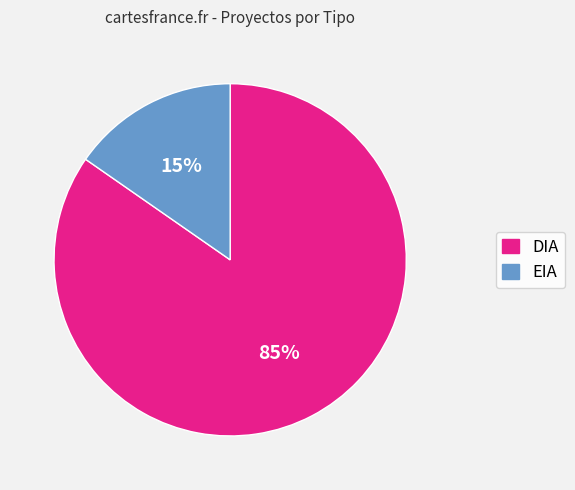

Do EIA and DIA together represent more than half of the pie?

Yes